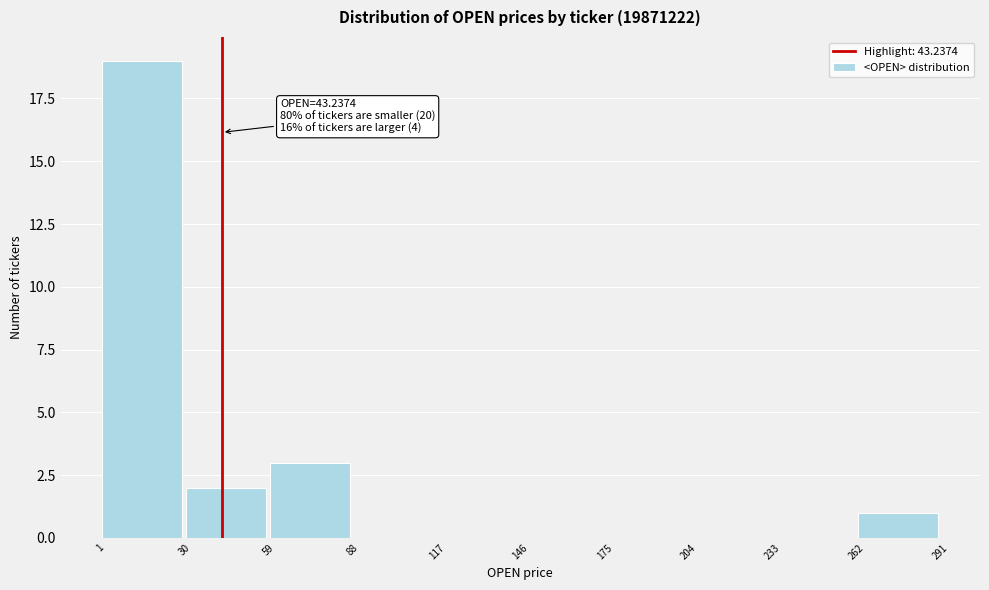

Over which range of the x-axis is the bar tallest?

1 to 30